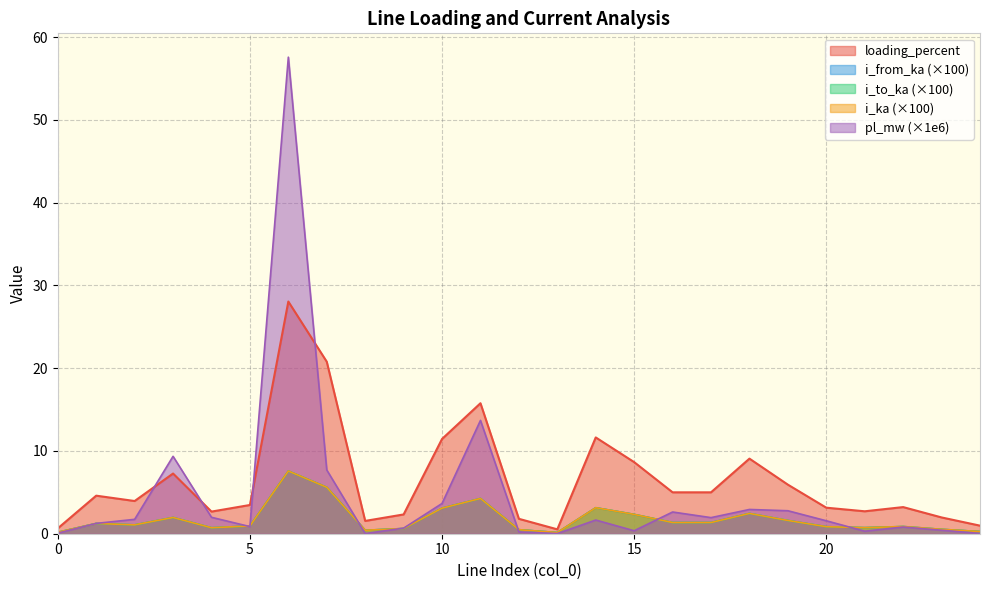

True or false: loading_percent and pl_mw cross at least once.

True